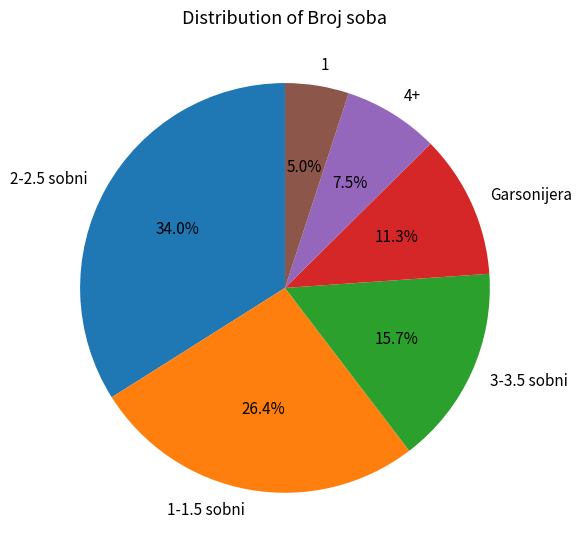

Is it true that 2-2.5 sobni is 48% of the pie?

False